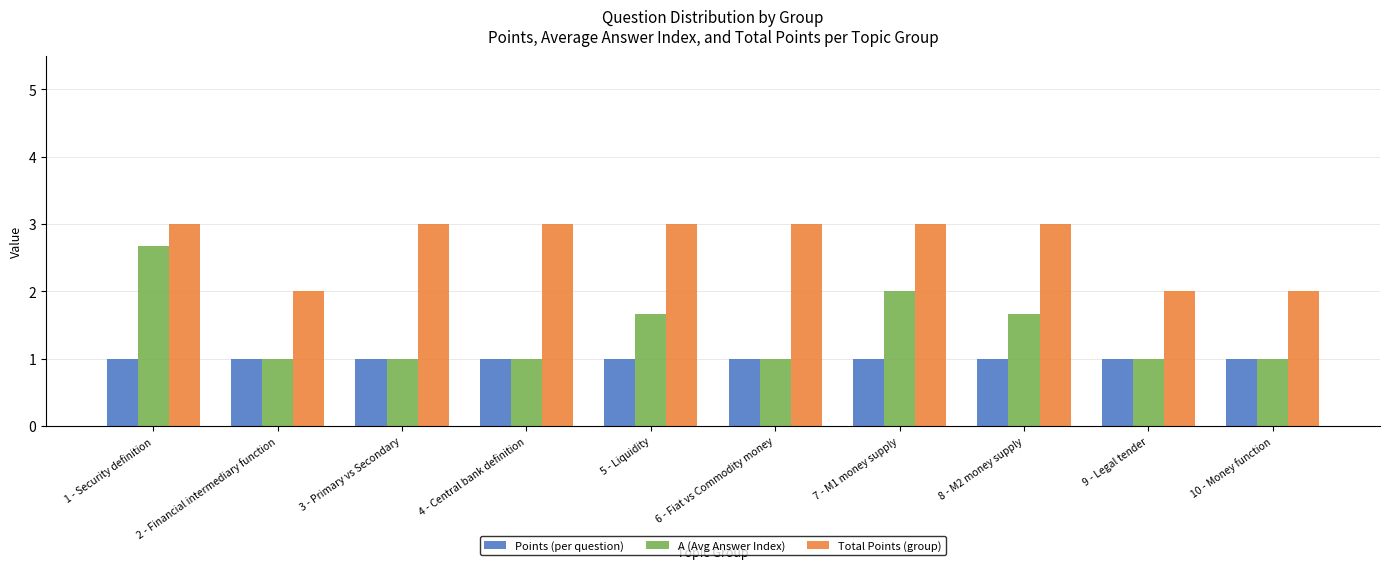

True or false: Points (per question) has a value of 1.5 at 2 - Financial intermediary function.

False